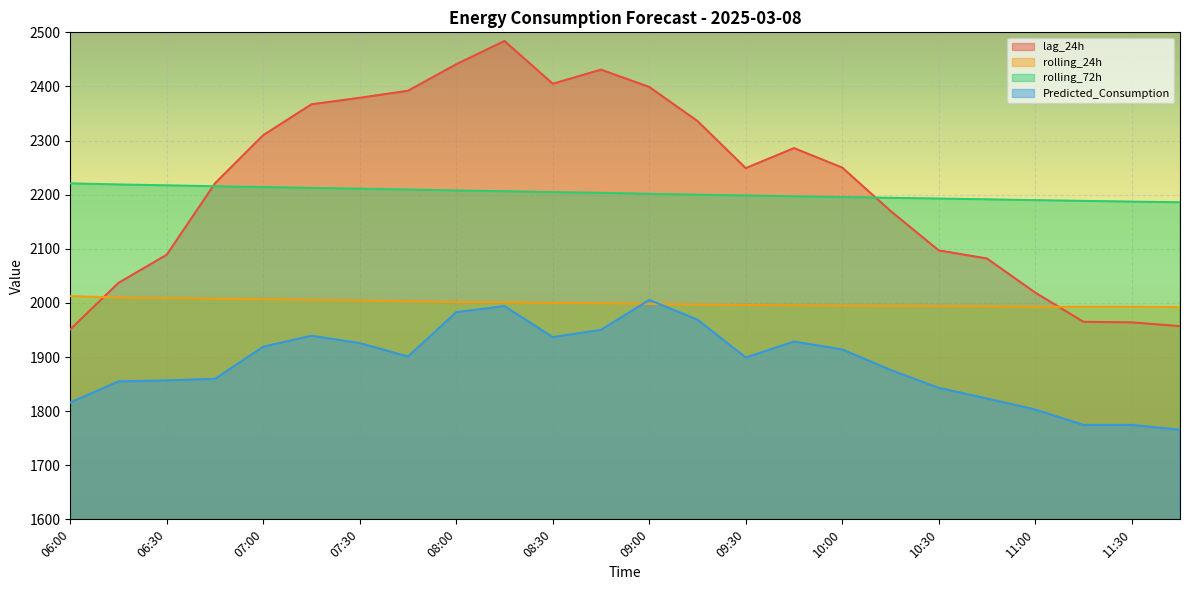

What is the average value of the Predicted_Consumption series?

1888.0